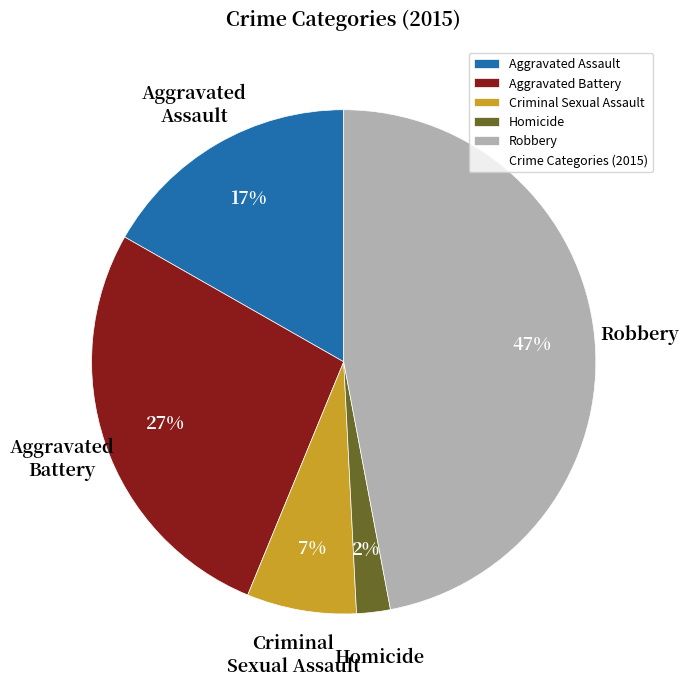

To the nearest percent, what is the combined percentage of Aggravated Assault and Criminal Sexual Assault?

24%